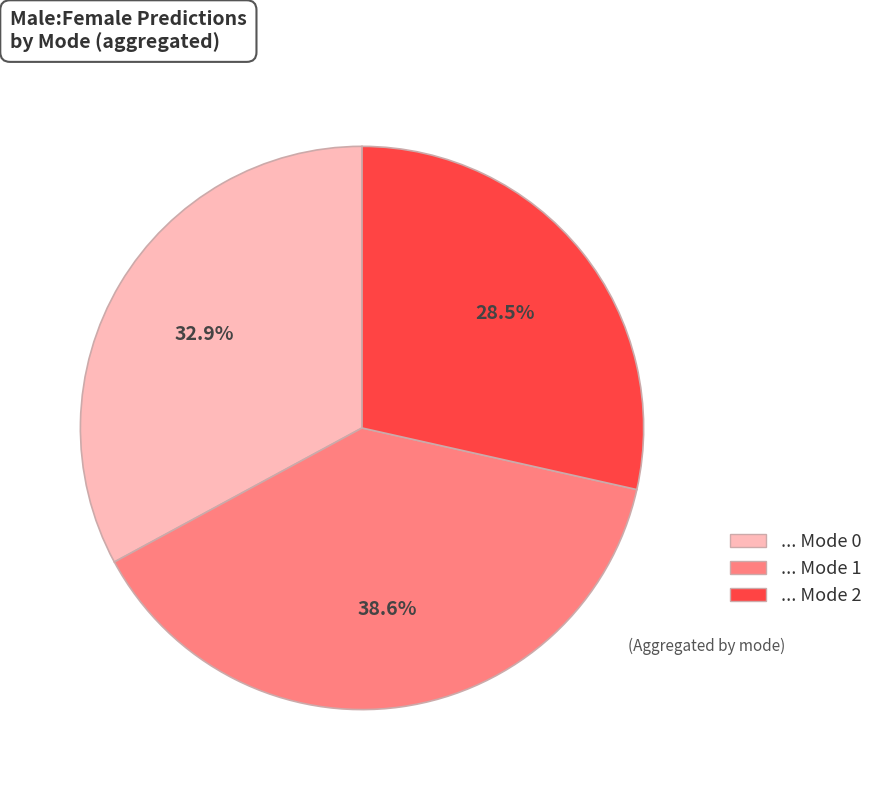

To the nearest percent, what is the difference between the largest and smallest slice percentages?

10%